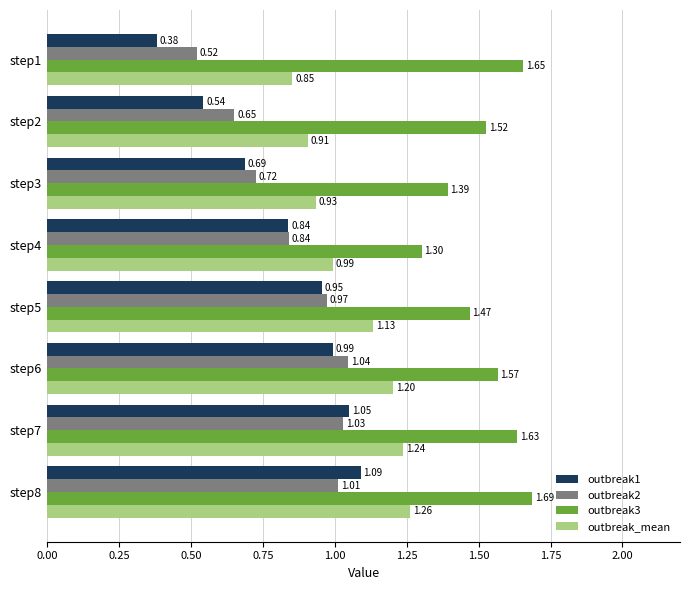

What is the difference between the maximum and second lowest values in the outbreak3 series?

0.3